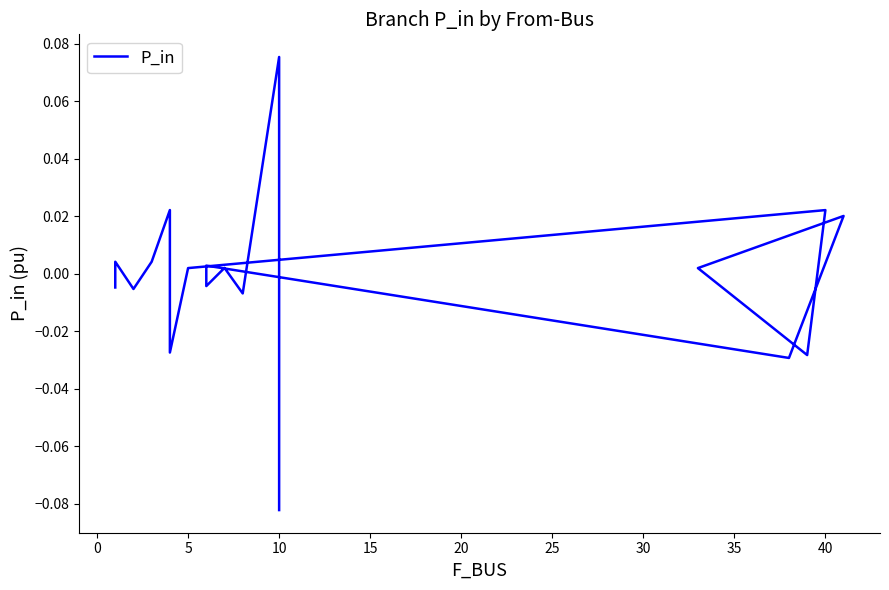

True or false: there are more than 1 points higher than both neighbors.

True